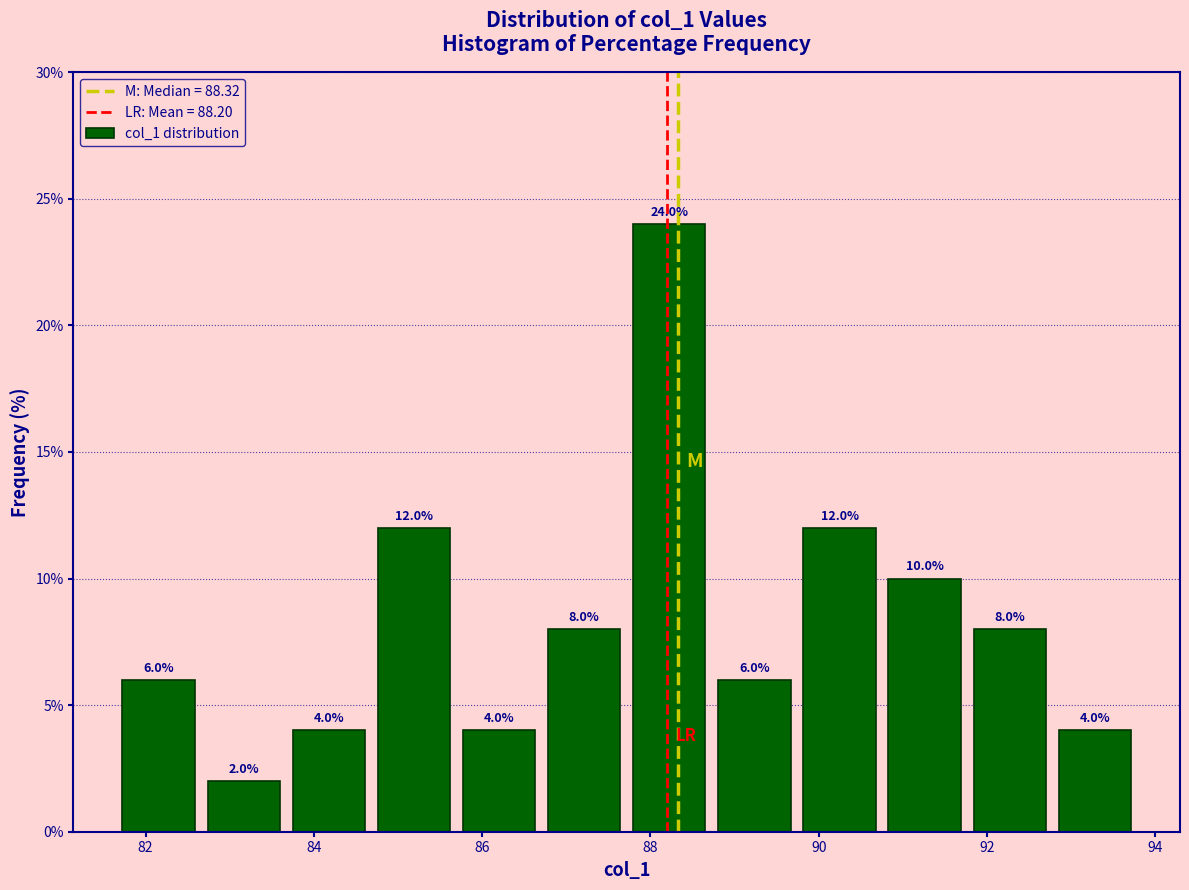

Reading left to right, transcribe this chart: for each bar, give the range it covers on the x-axis and its height. The bar edges are not printed on the chart, so give them approximately, as read against the axis.

81.6 to 82.6: 6.0
82.6 to 83.6: 2.0
83.6 to 84.6: 4.0
84.6 to 85.6: 12.0
85.6 to 86.8: 4.0
86.8 to 87.8: 8.0
87.8 to 88.8: 24.0
88.8 to 89.8: 6.0
89.8 to 90.8: 12.0
90.8 to 91.8: 10.0
91.8 to 92.8: 8.0
92.8 to 93.8: 4.0